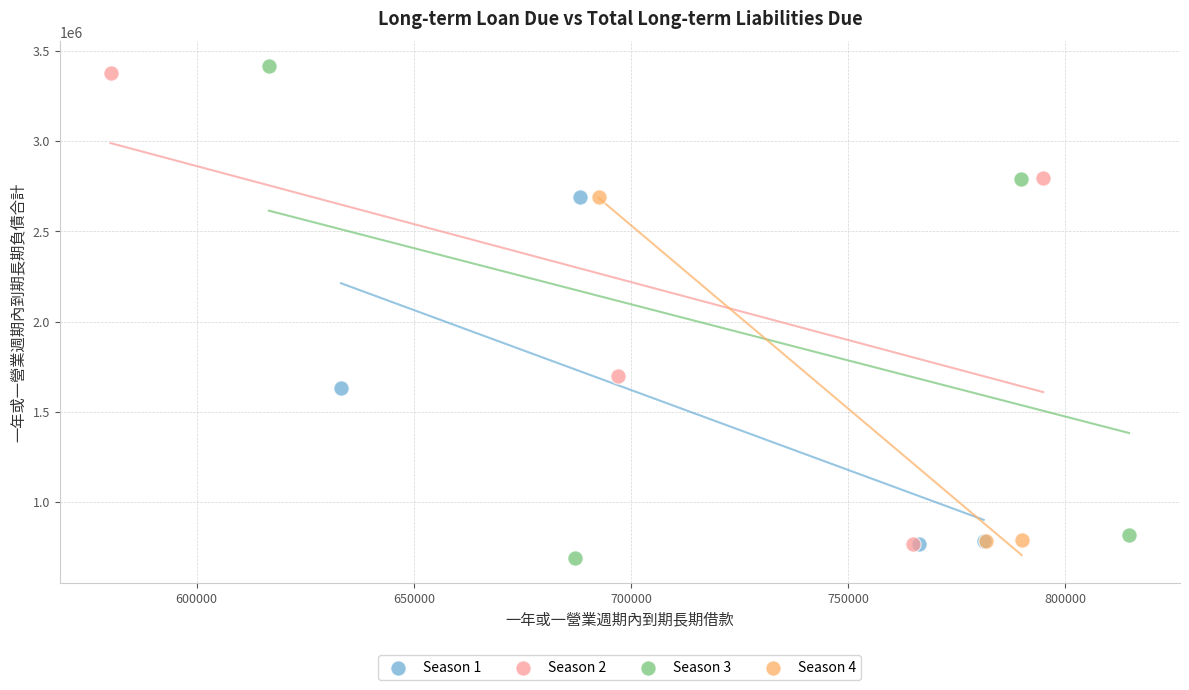

What are all the series names shown in the legend?

Season 1, Season 2, Season 3, Season 4